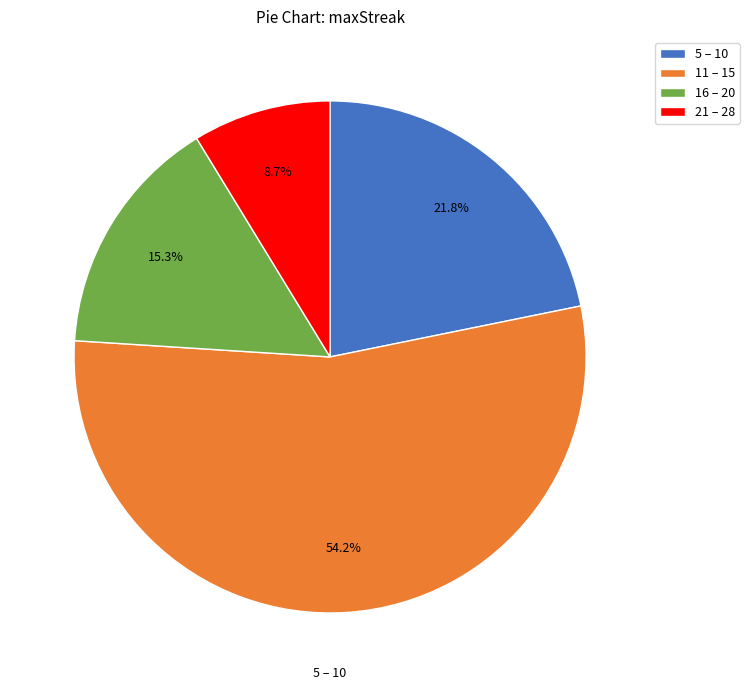

Which category accounts for the majority?

11 – 15